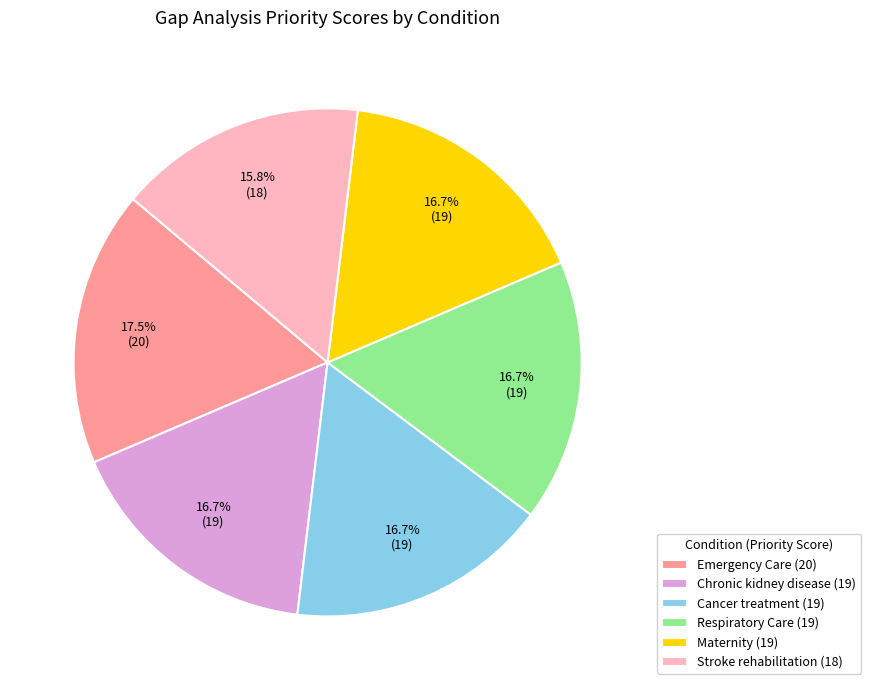

Which category has the biggest portion of the pie?

Emergency Care (20)